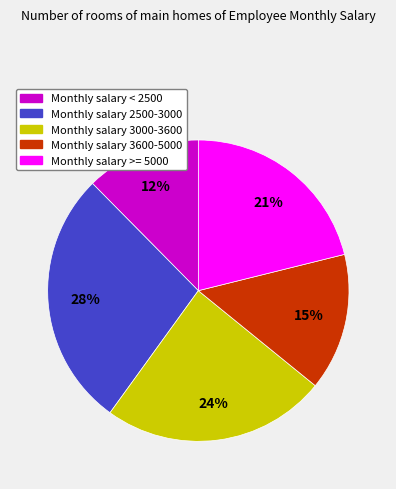

Does any single category account for the majority?

No